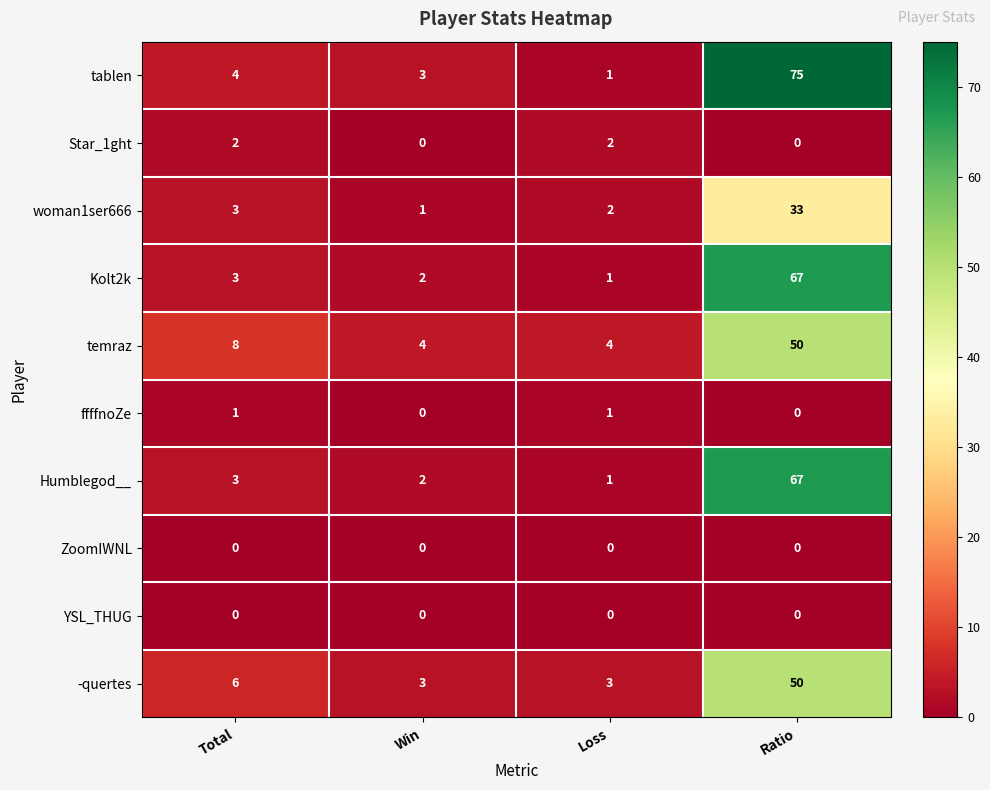

True or false: woman1ser666 has a value of 1 at Loss.

False